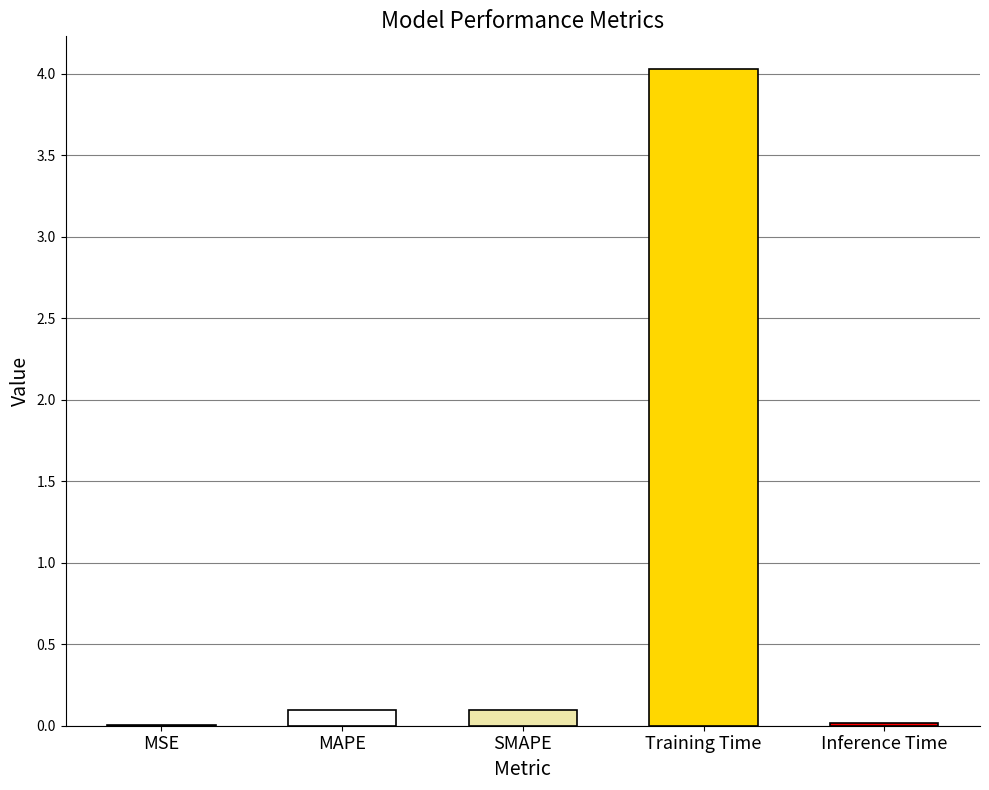

What is the difference between the second highest and minimum values?

0.1